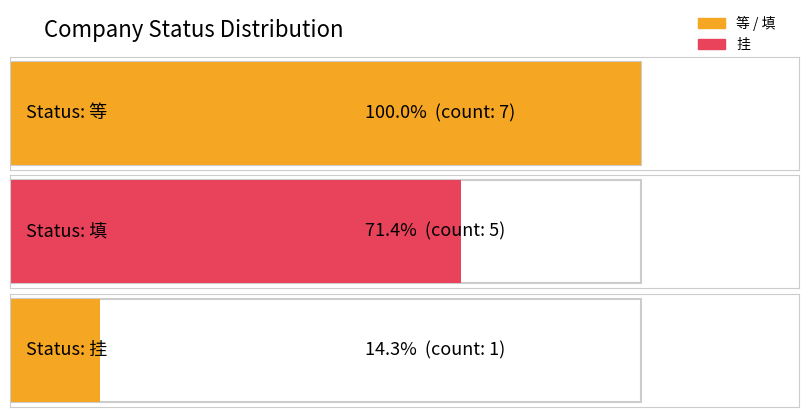

Reading left to right, extract all data points from this chart.

等=7	填=5	挂=1